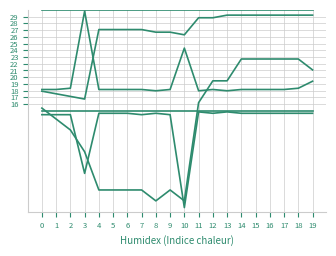

How many lines are shown in the chart?

6